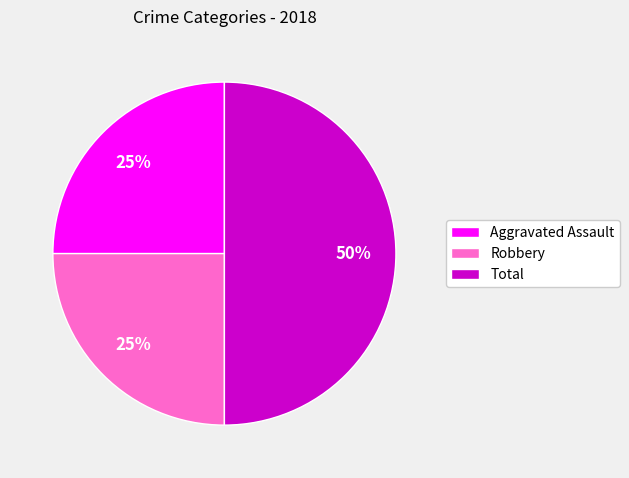

How many segments does this pie chart have?

3